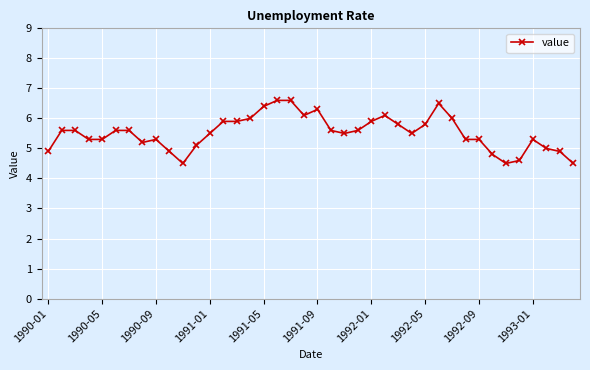

What is the greatest value displayed?

6.6